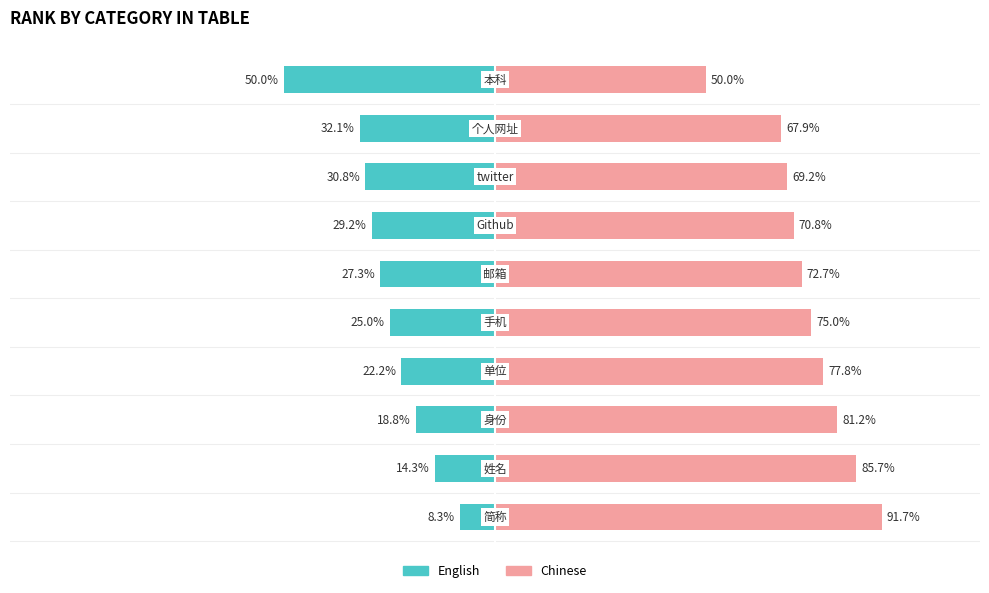

What is the difference between the second highest and minimum values in the Chinese series?

35.7